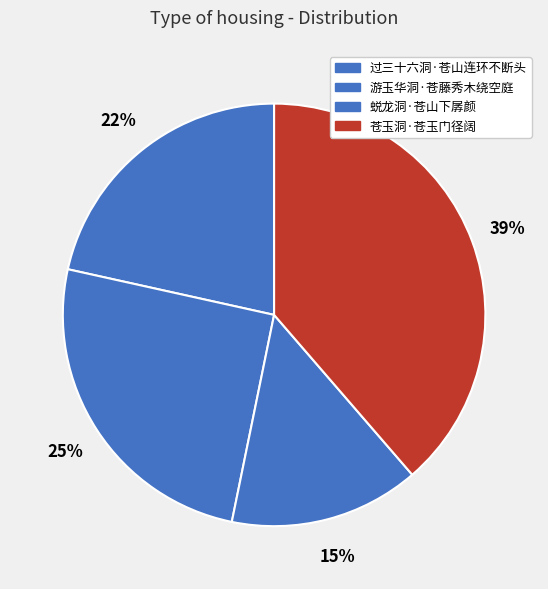

Rank the categories by value from highest to lowest.

苍玉洞·苍玉门径阔, 游玉华洞·苍藤秀木绕空庭, 过三十六洞·苍山连环不断头, 蜕龙洞·苍山下孱颜